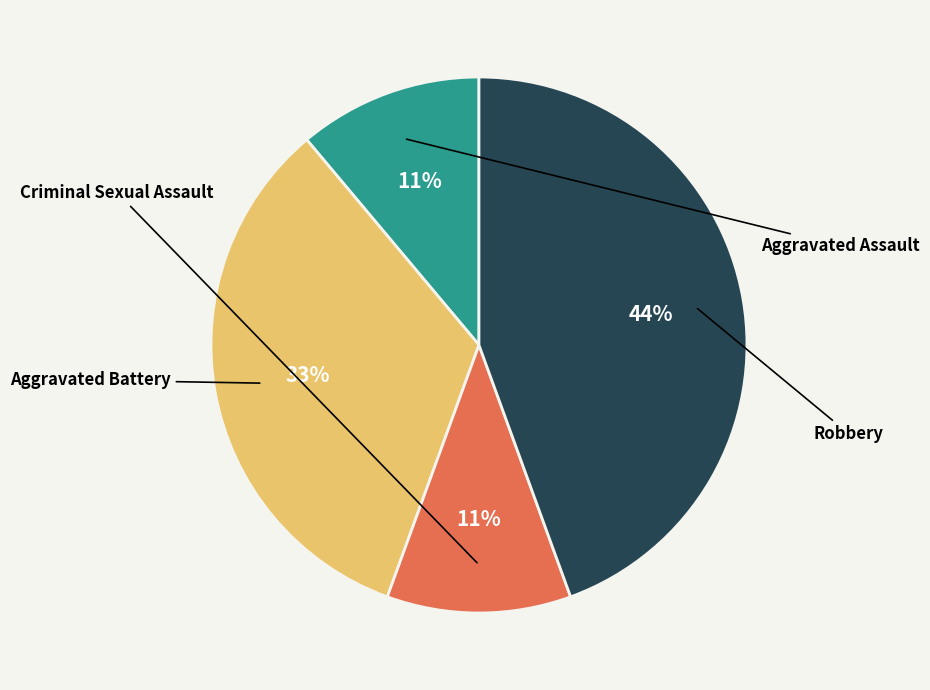

What percentage is the Aggravated Assault slice, to the nearest percent?

11%